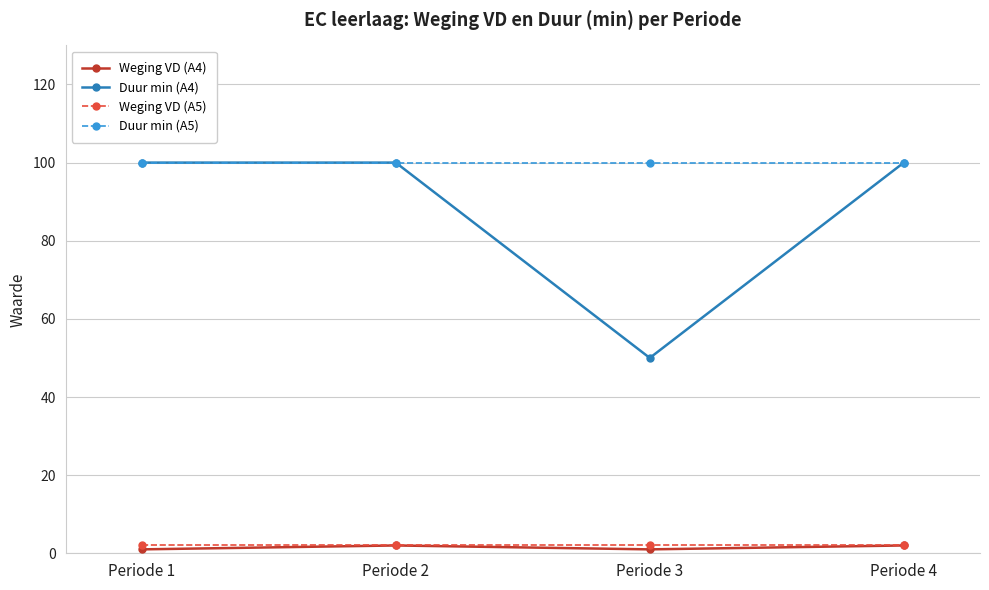

At how many categories does at least one series exceed 21?

4